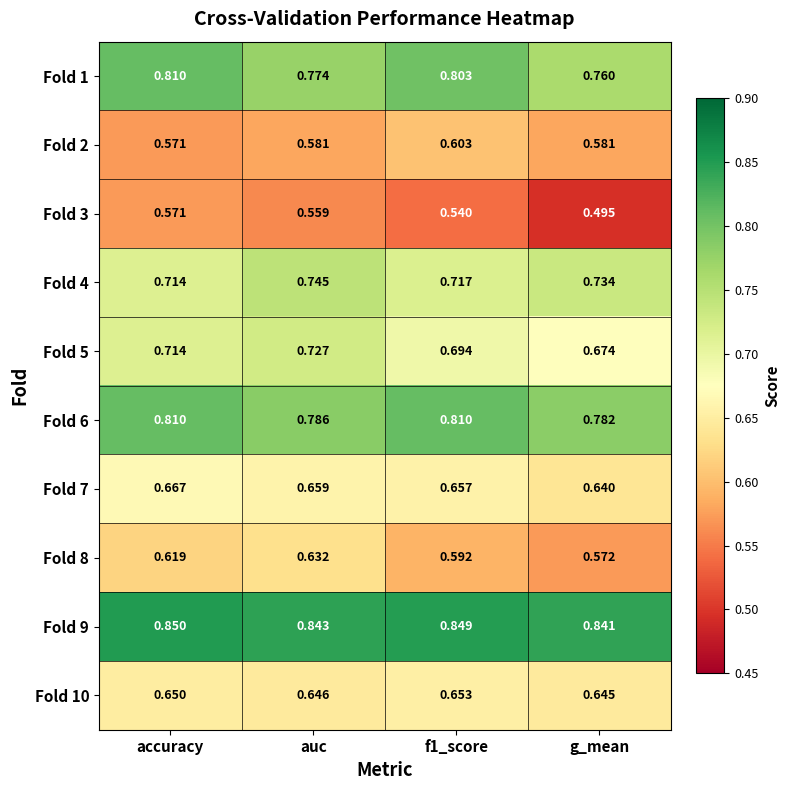

At which category is the sum across all series the highest?

accuracy